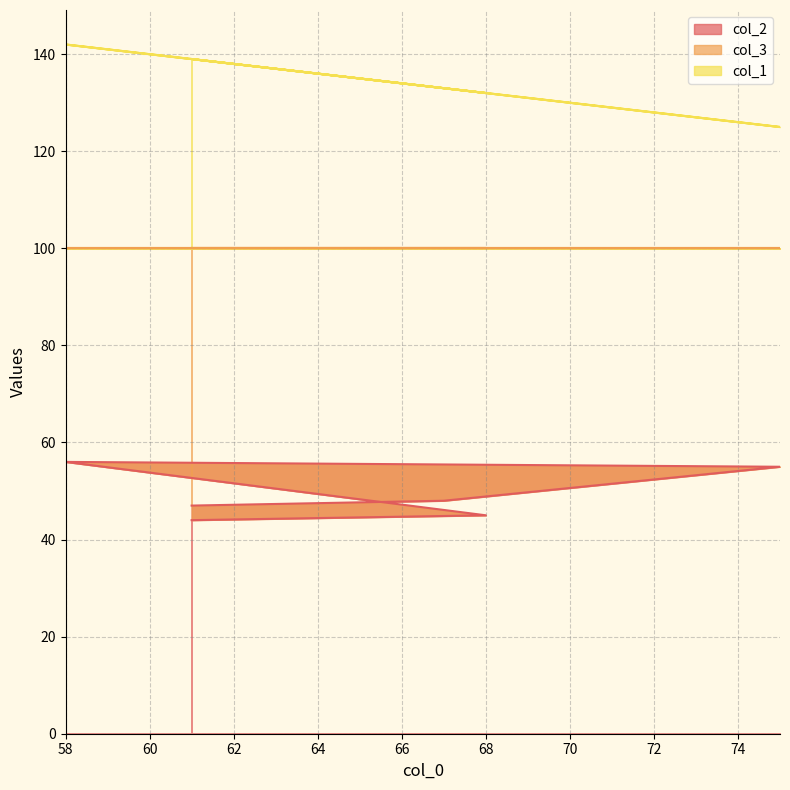

What is the minimum value for col_2?

44